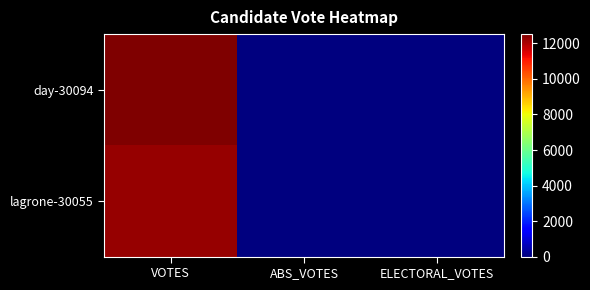

Reading left to right, what are all the values shown in this chart?

day-30094: VOTES=12524	ABS_VOTES=0	ELECTORAL_VOTES=0
lagrone-30055: VOTES=12258	ABS_VOTES=0	ELECTORAL_VOTES=0